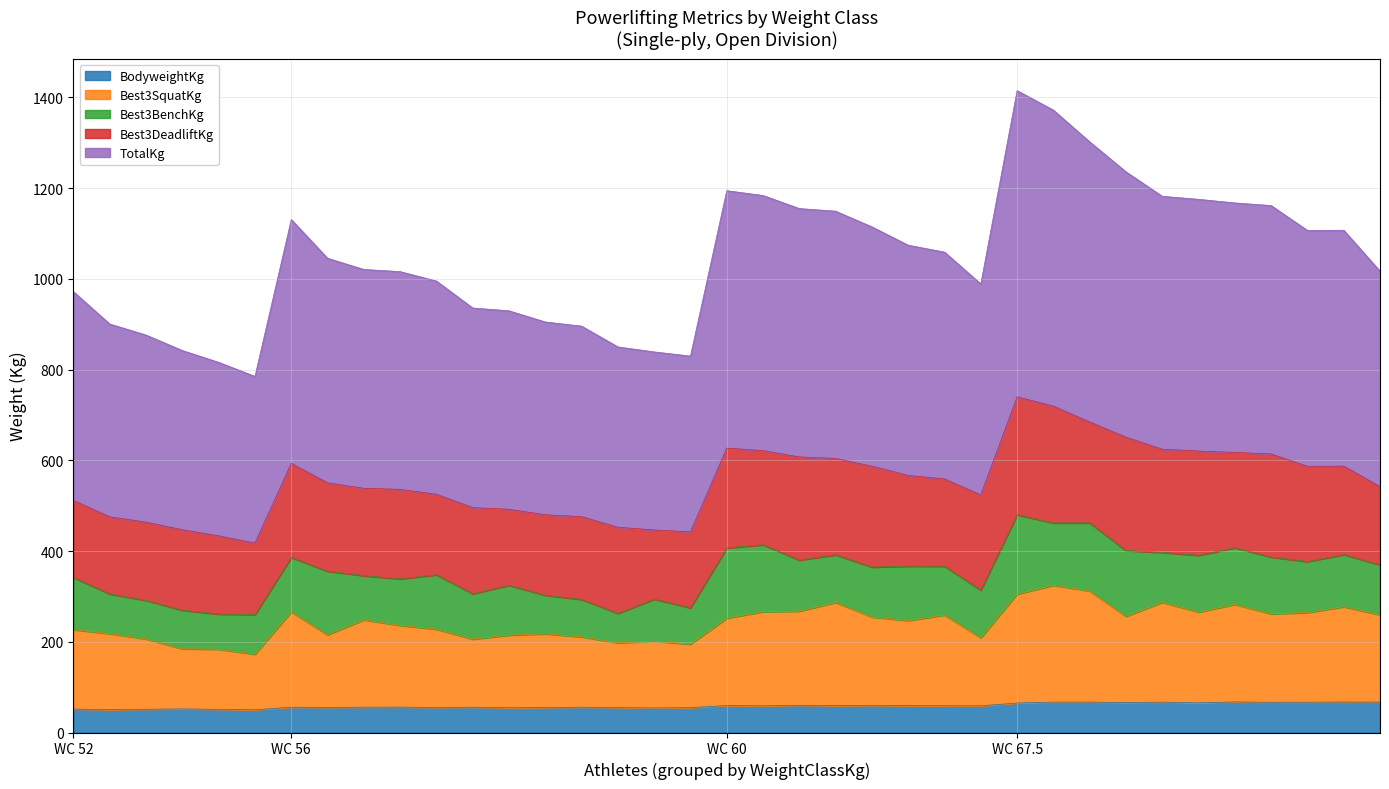

What is the lowest value of the BodyweightKg series?

50.0